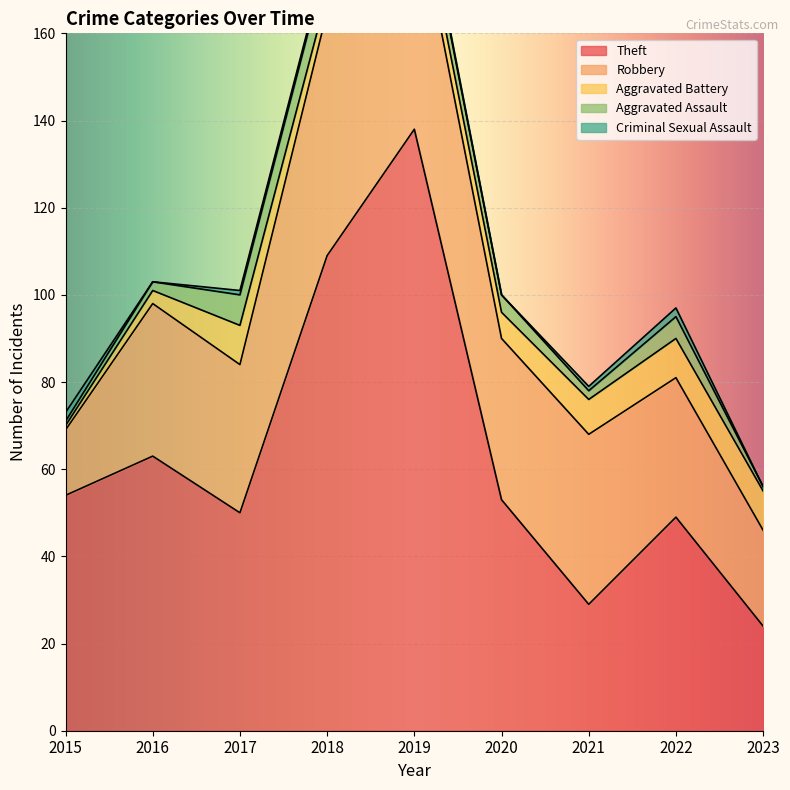

True or false: Theft and Aggravated Assault intersect in this chart.

False